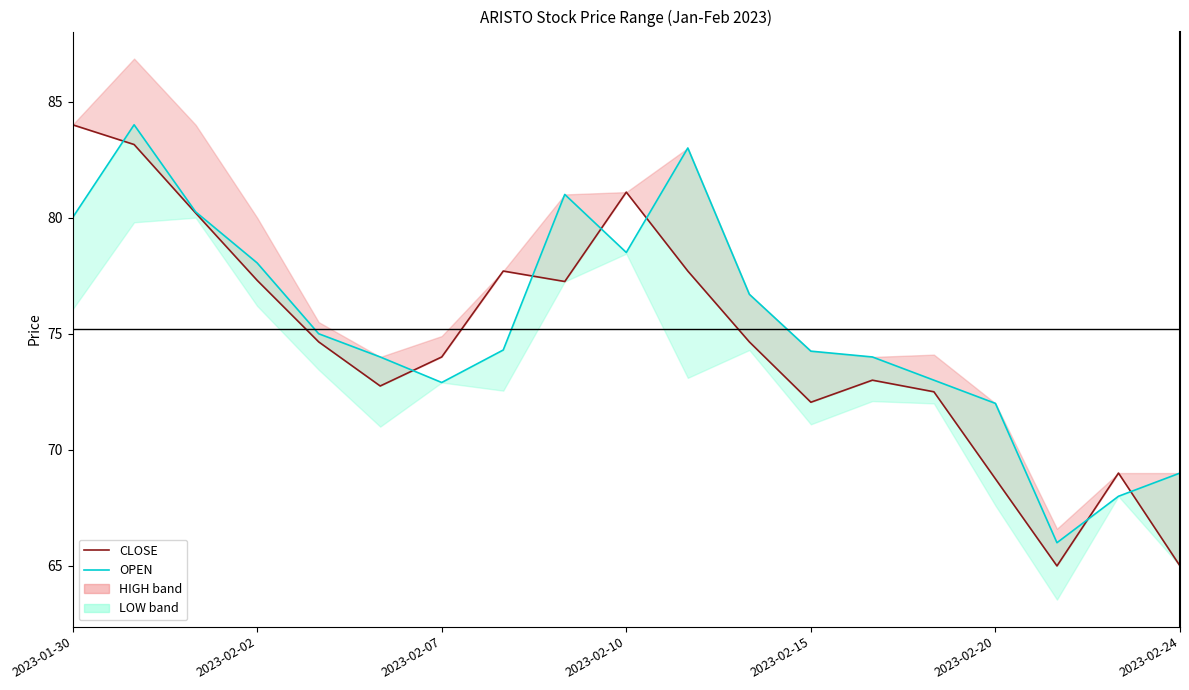

How many interior local valleys does the CLOSE series have?

4